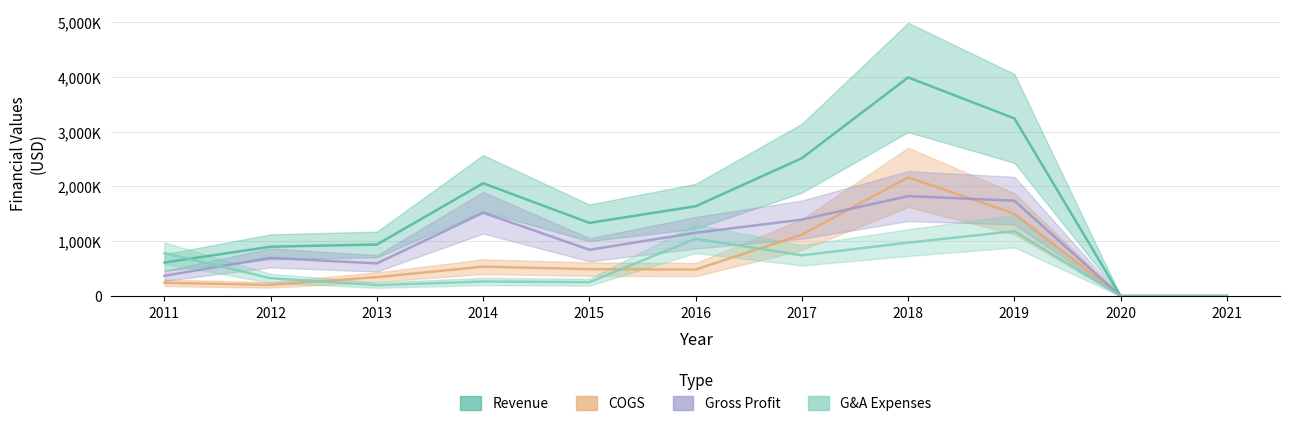

Does the chart have visible grid lines?

Yes